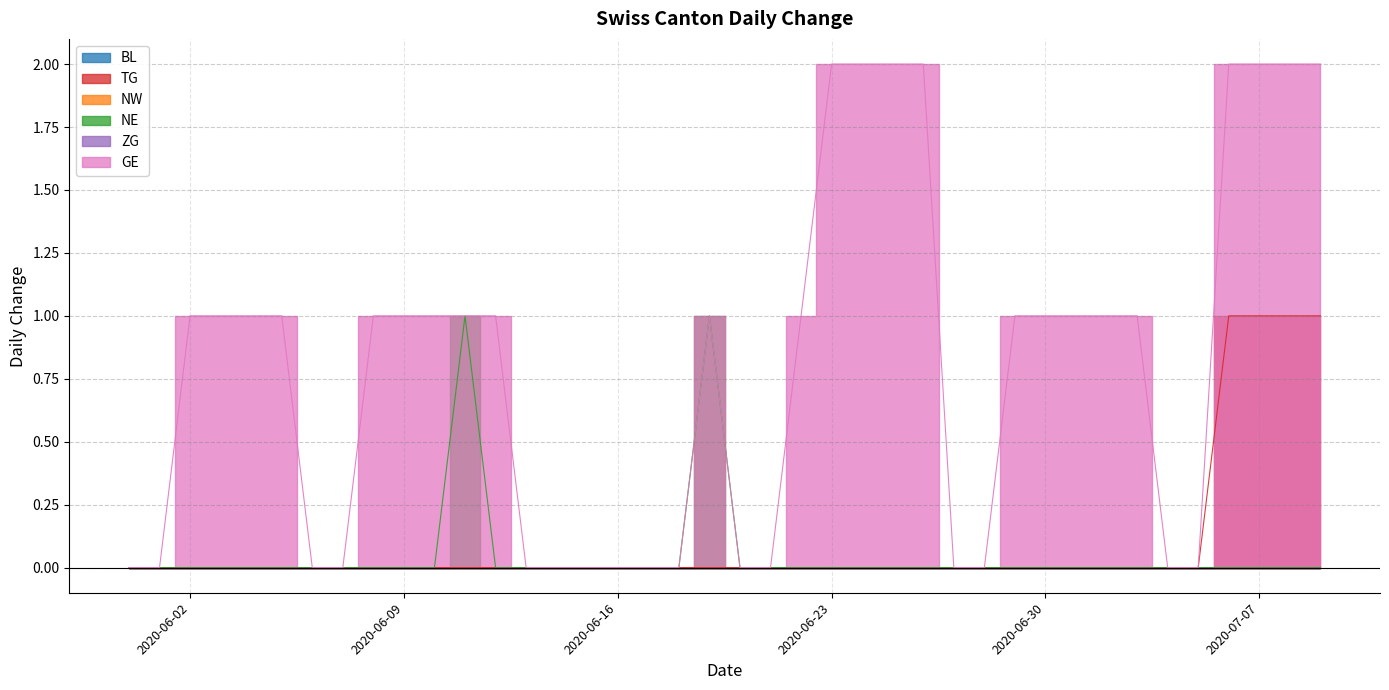

At which category is the sum across all series the highest?

2020-07-06